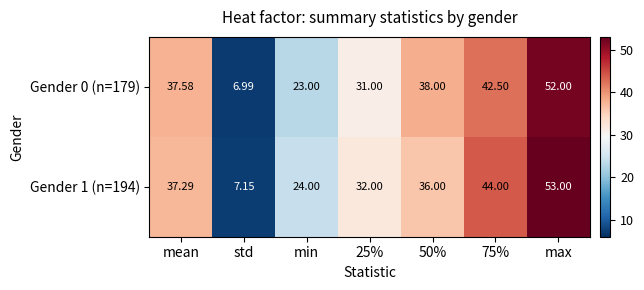

Which series has the largest total across all categories?

Gender 1 (n=194)